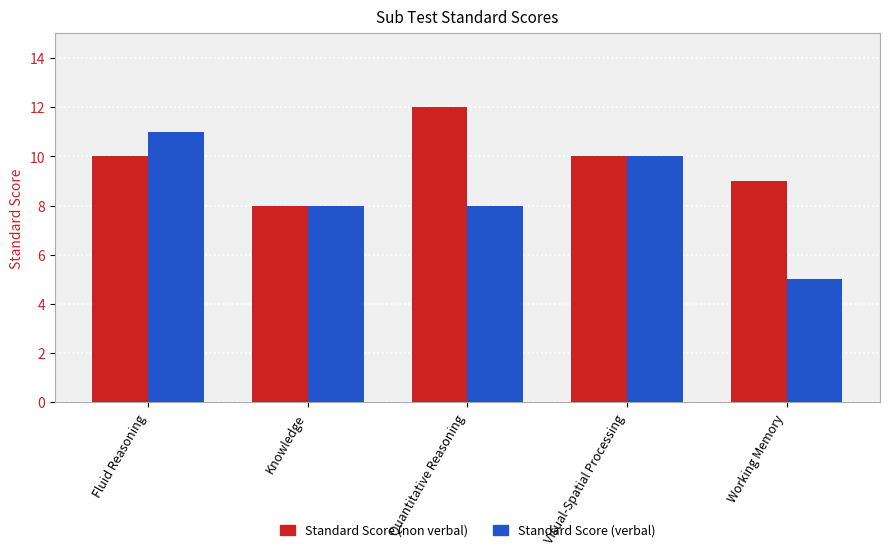

Reading left to right, what are all the values shown in this chart?

Standard Score (non verbal): 10	8	12	10	9
Standard Score (verbal): 11	8	8	10	5